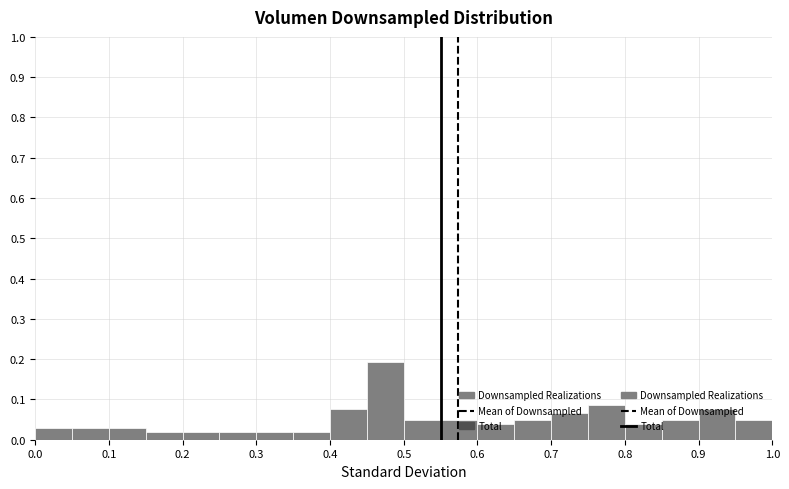

How tall is the bar that spans 0.20 to 0.25 on the x-axis? The values are not printed on the chart, so give them approximately, as read against the axis.

0.02